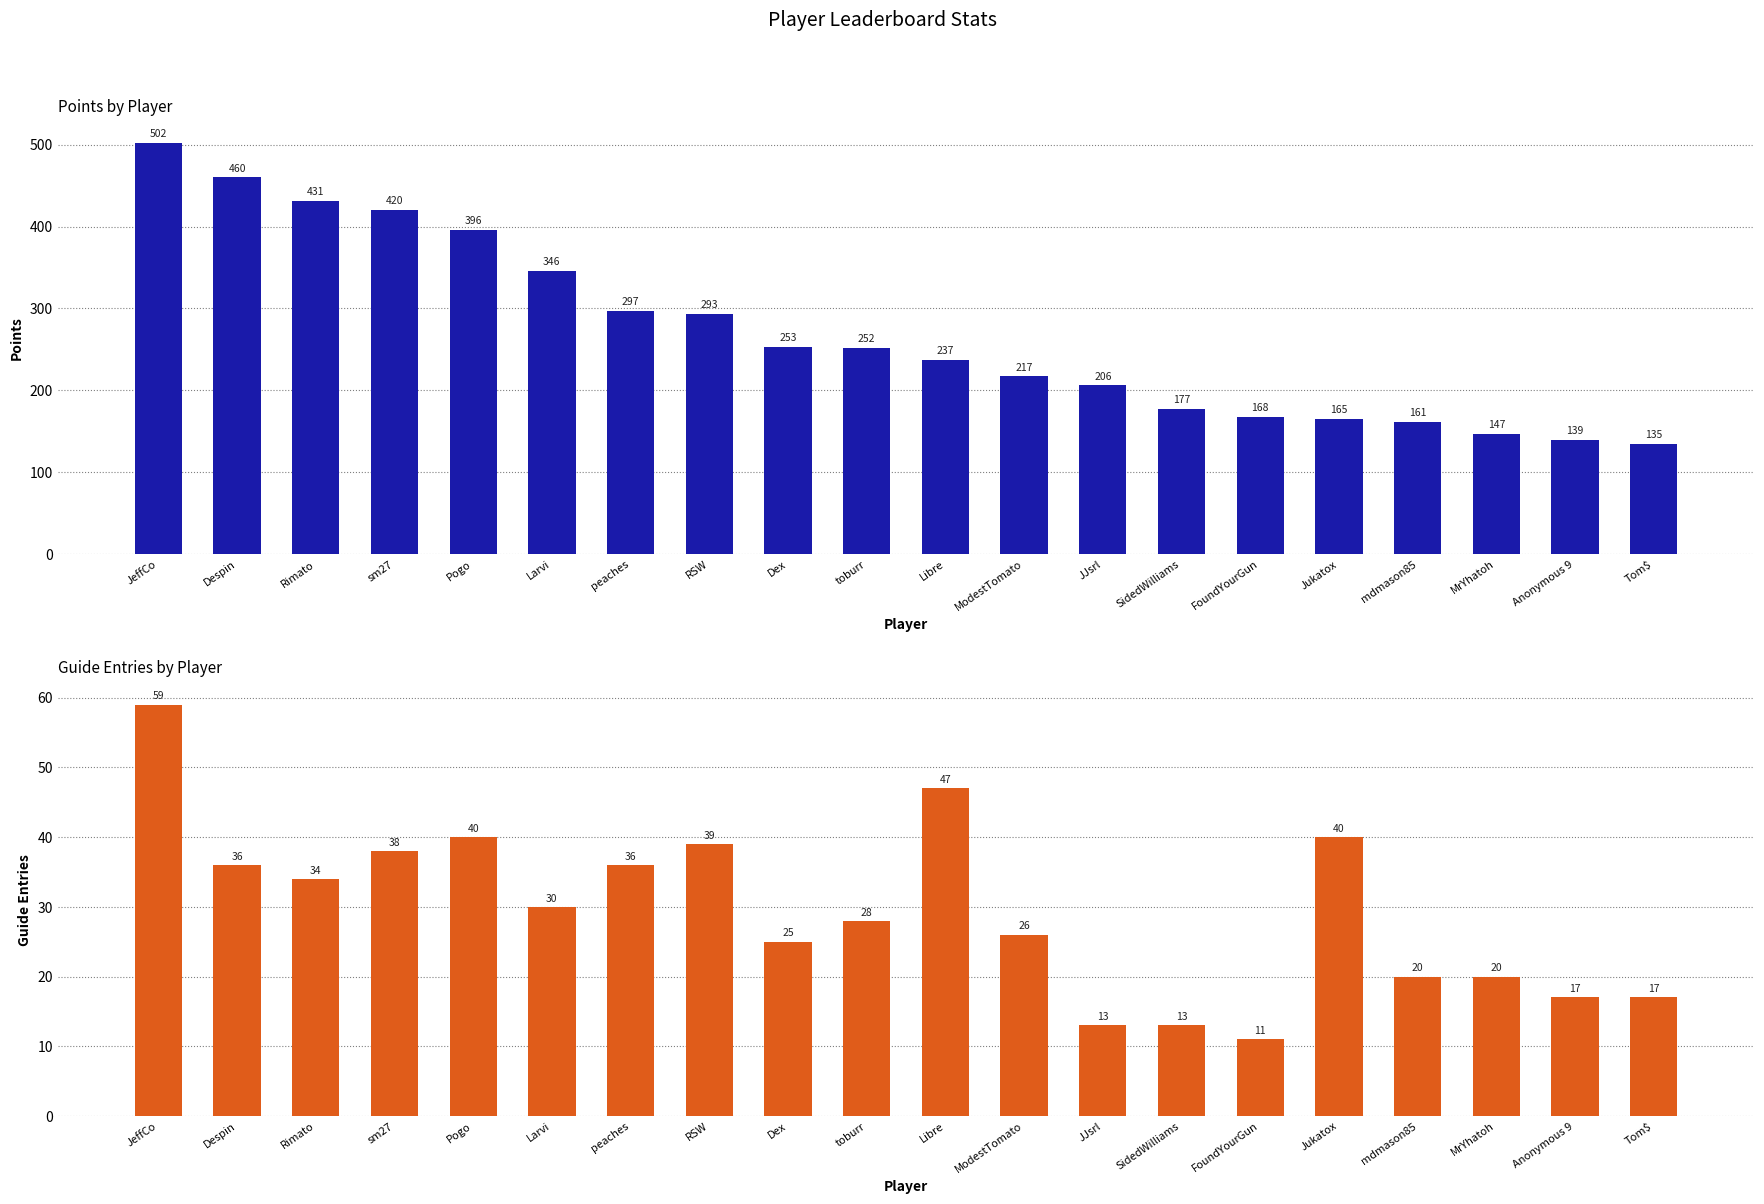

How many bars are there in total?

40